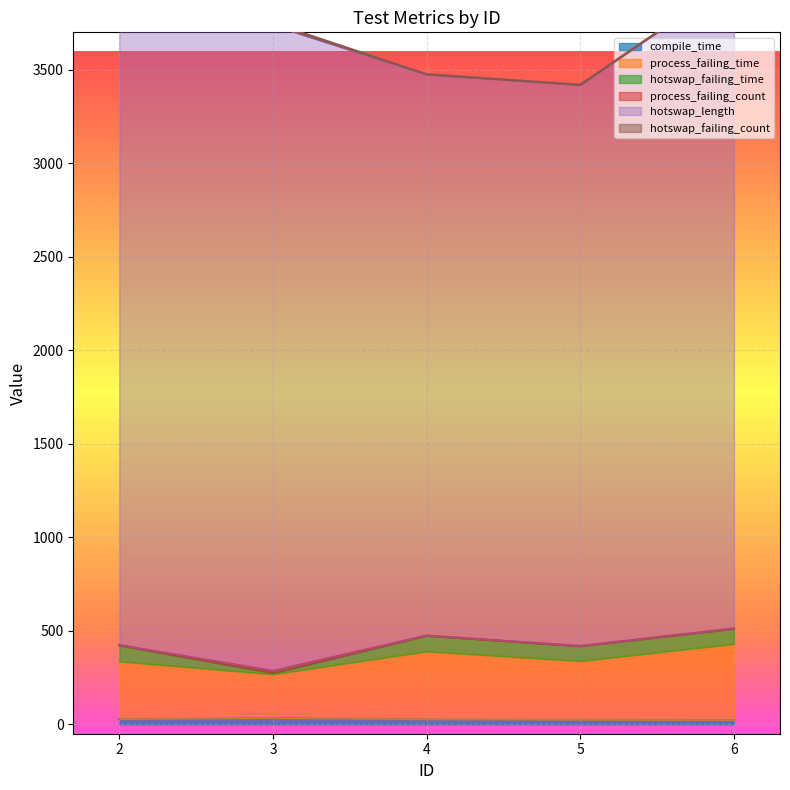

True or false: hotswap_failing_time and process_failing_time cross at least once.

False